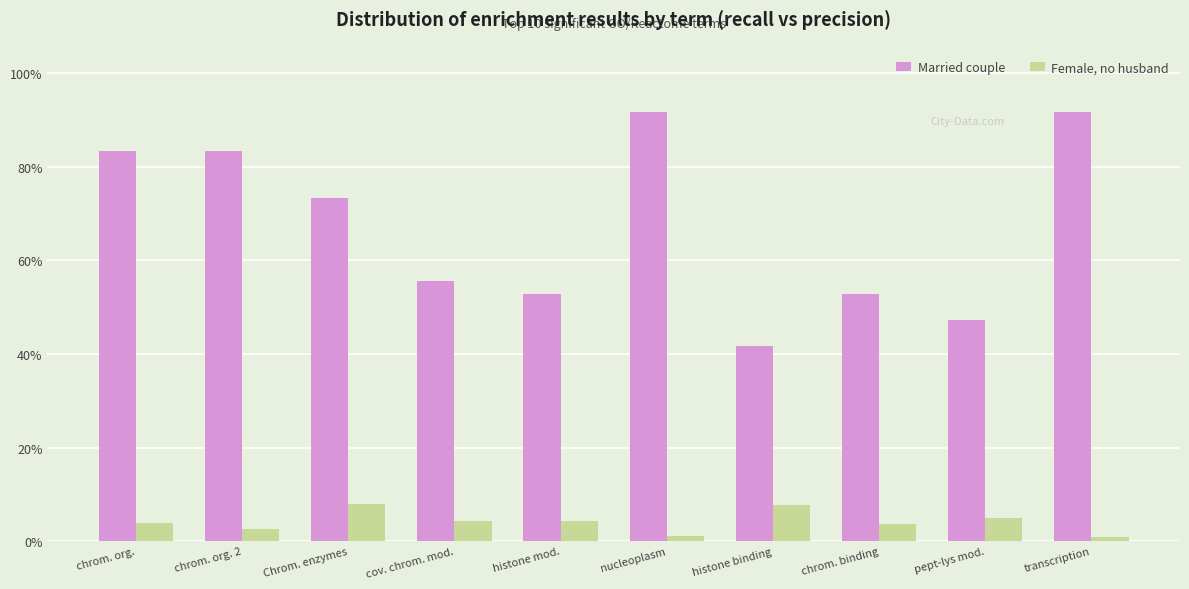

What are all the series names shown in the legend?

Married couple, Female, no husband